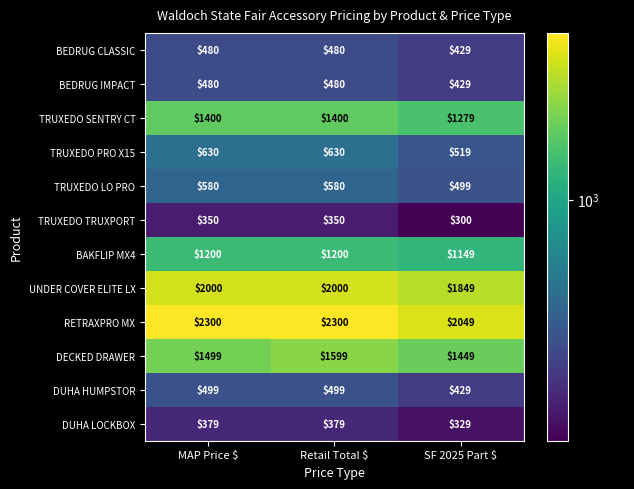

Which series has the largest total across all categories?

RETRAXPRO MX